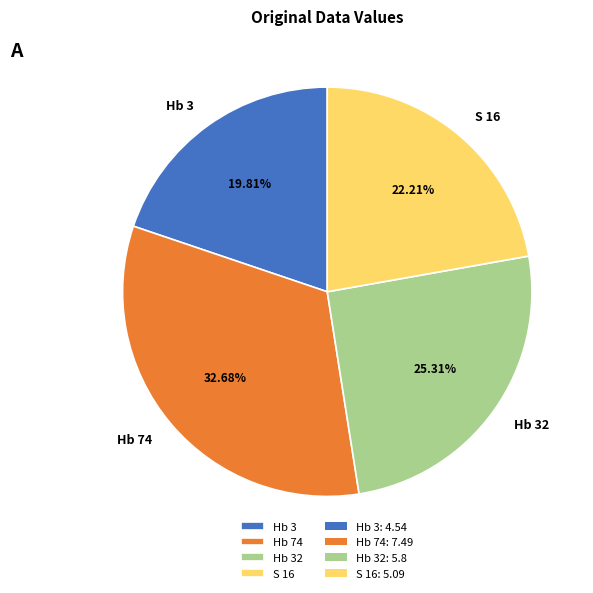

Does any single category account for the majority?

No